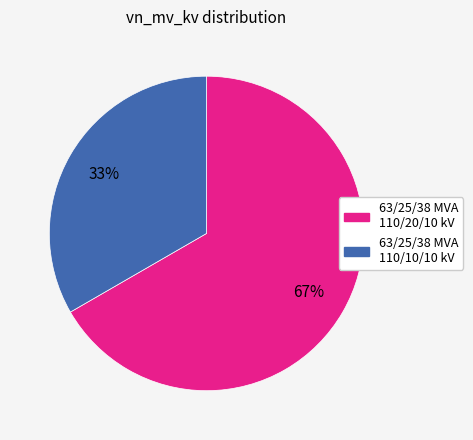

To the nearest percent, what is the average slice percentage?

50%